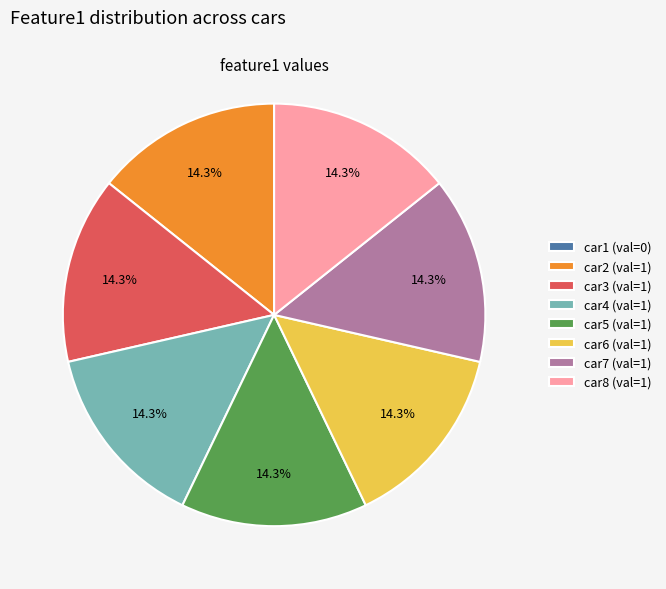

The car8 slice represents 14% of the pie. True or false?

True